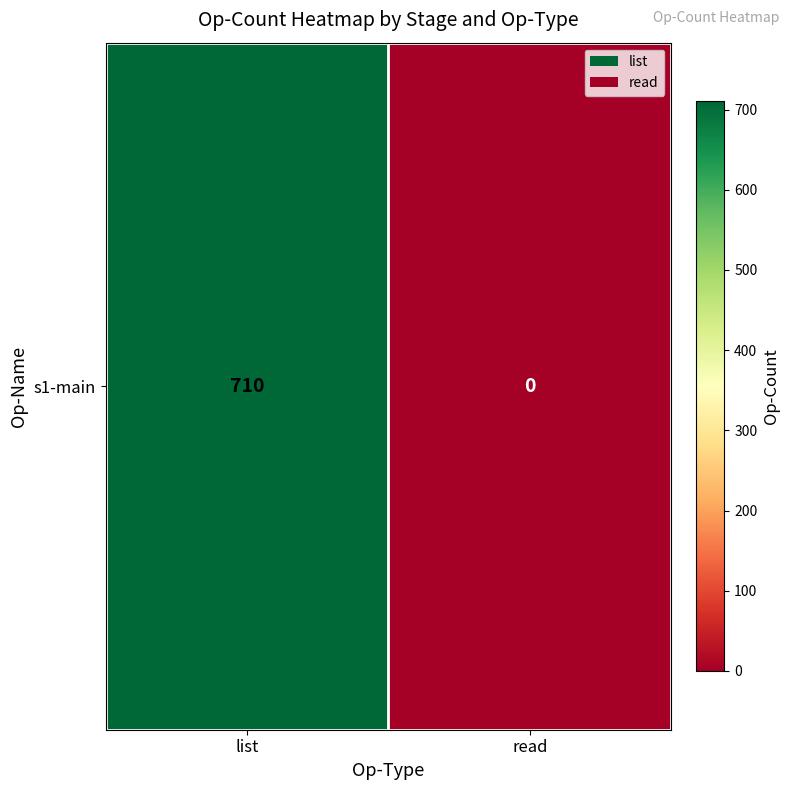

Which label corresponds to the smallest value in the chart?

read